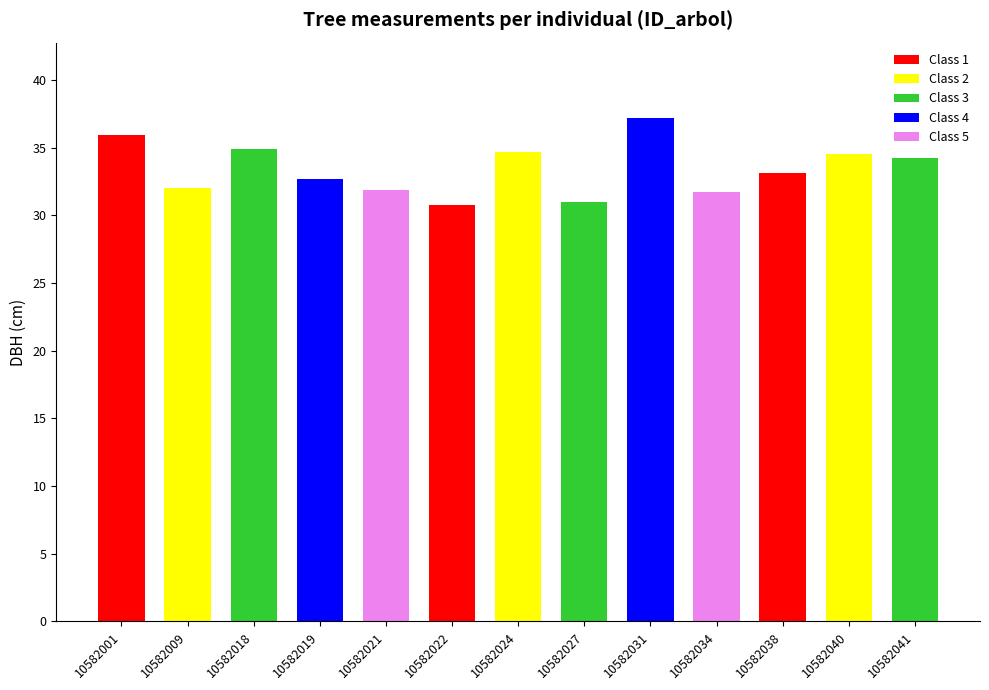

Which has a higher value, 10582024 or 10582019?

10582024